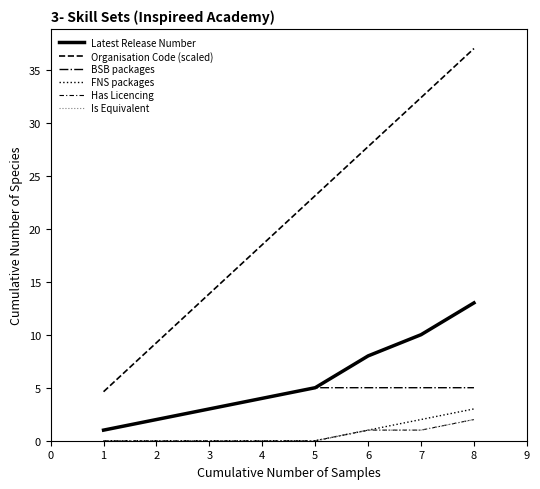

Where is Is Equivalent nearest to the value 1?

6